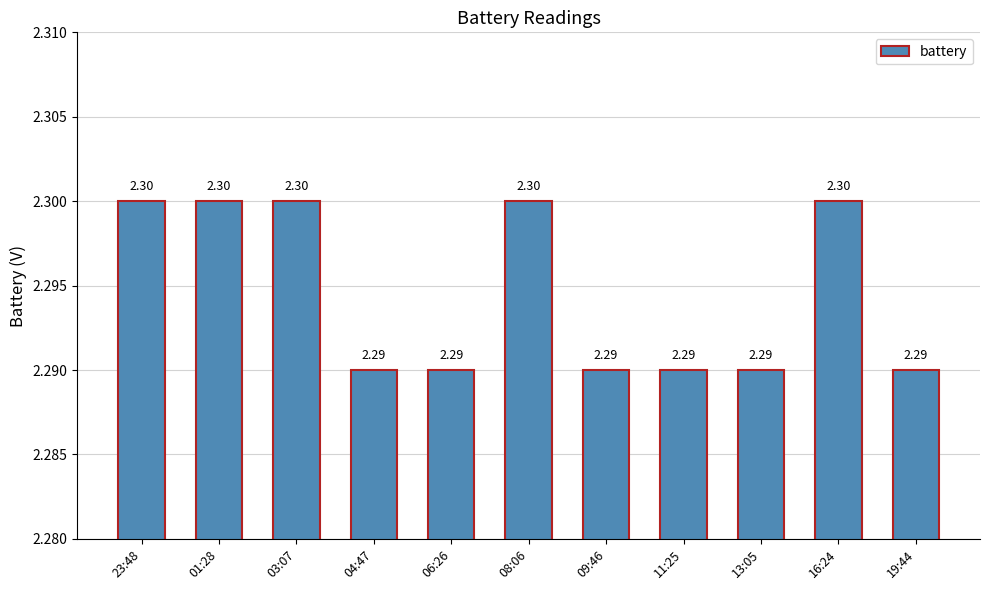

Reading right to left, extract all data points from this chart.

2.3	2.3	2.3	2.3	2.3	2.3	2.3	2.3	2.3	2.3	2.3